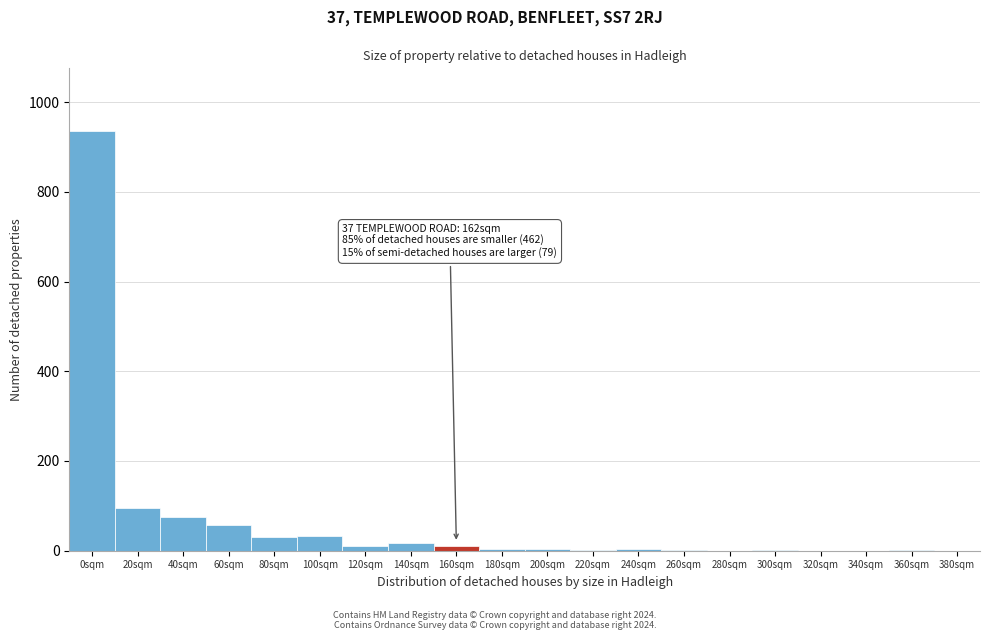

True or false: the data shows 10 at 120sqm.

True